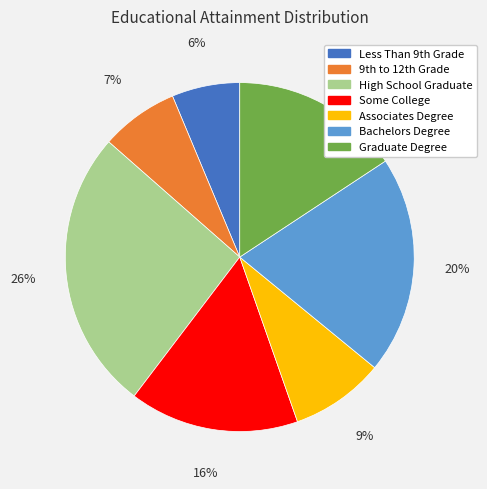

Is the sum of Associates Degree and High School Graduate greater than half?

No